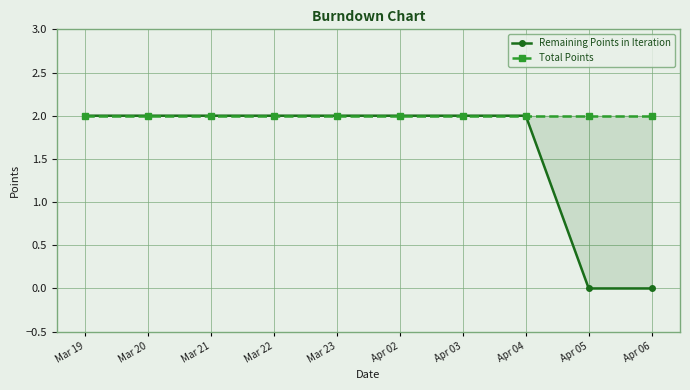

Reading right to left, transcribe all the data shown in this chart.

Remaining Points in Iteration: 0	0	2	2	2	2	2	2	2	2
Total Points: 2	2	2	2	2	2	2	2	2	2